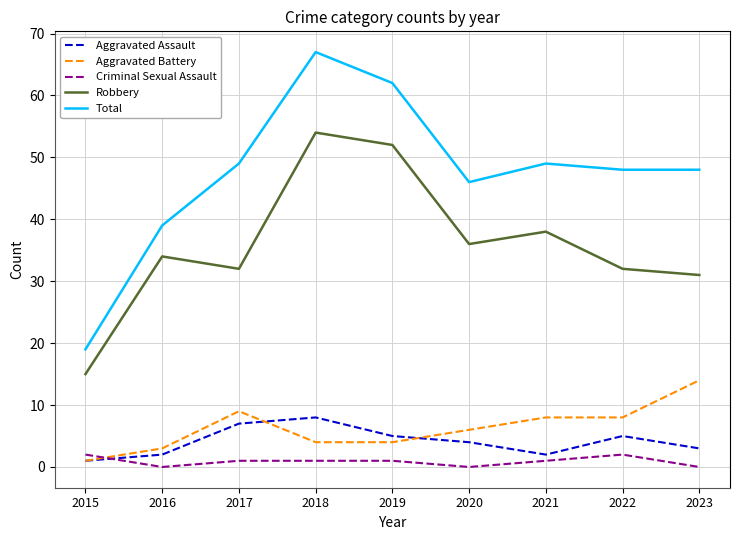

At which label does Robbery reach its peak?

2018